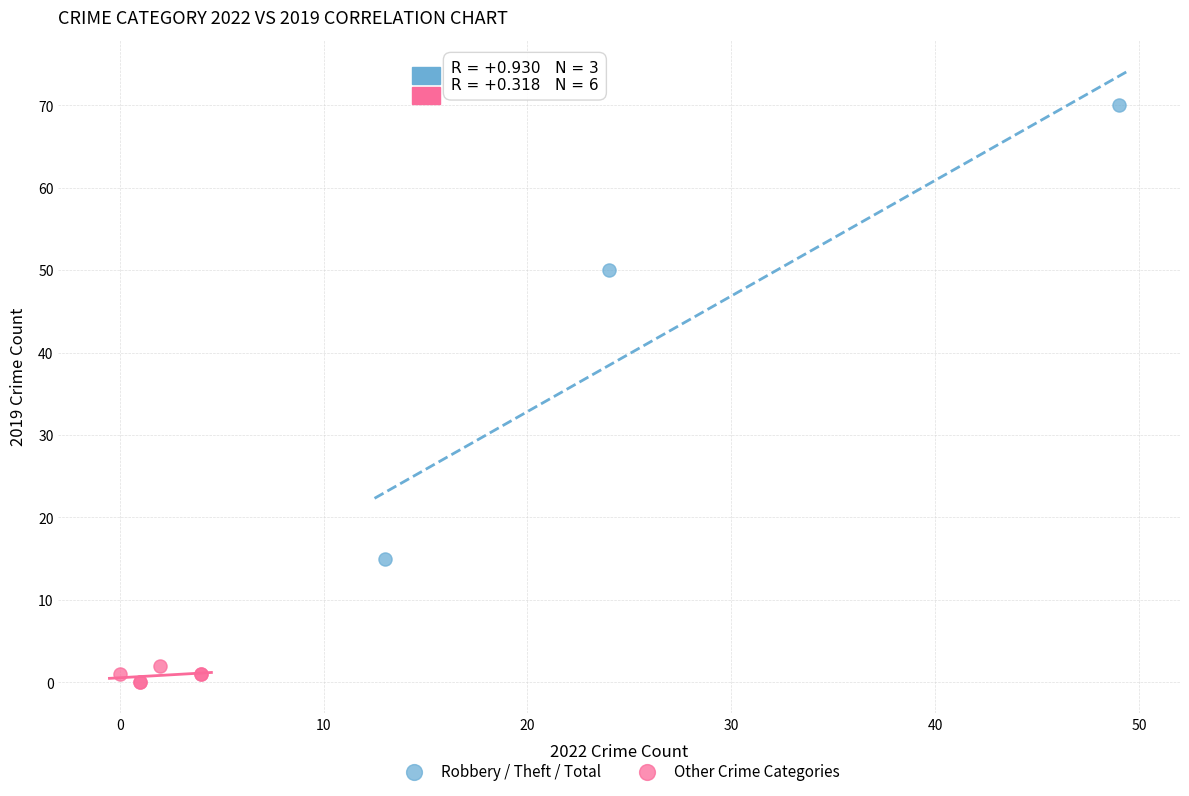

Which series reaches the minimum Y coordinate?

Other Crime Categories